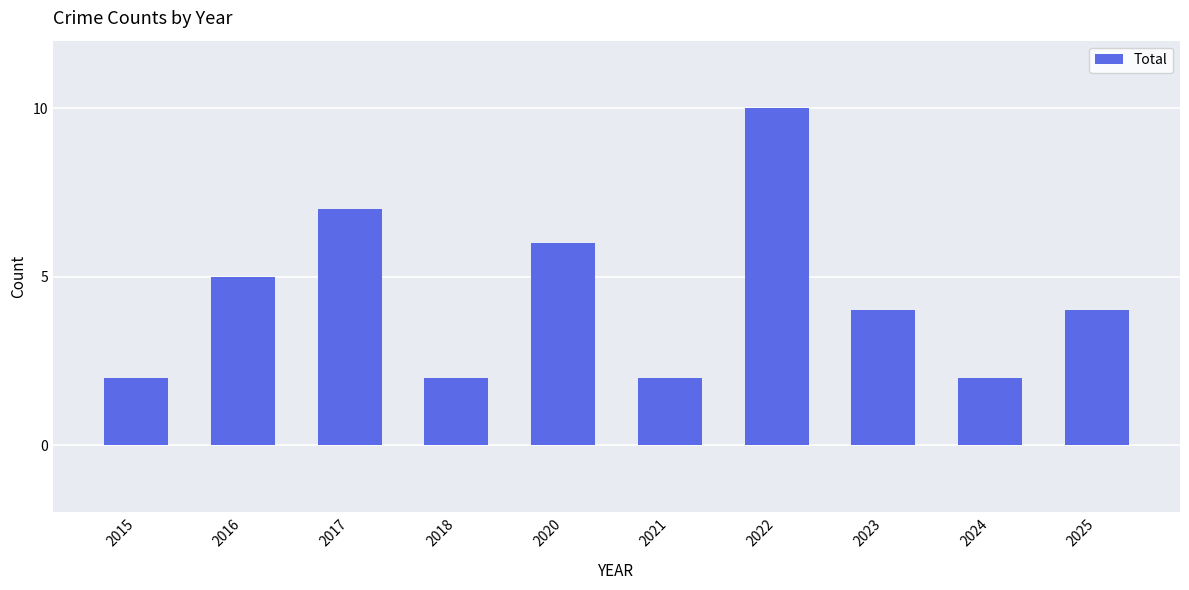

Which label corresponds to the largest value in the chart?

2022